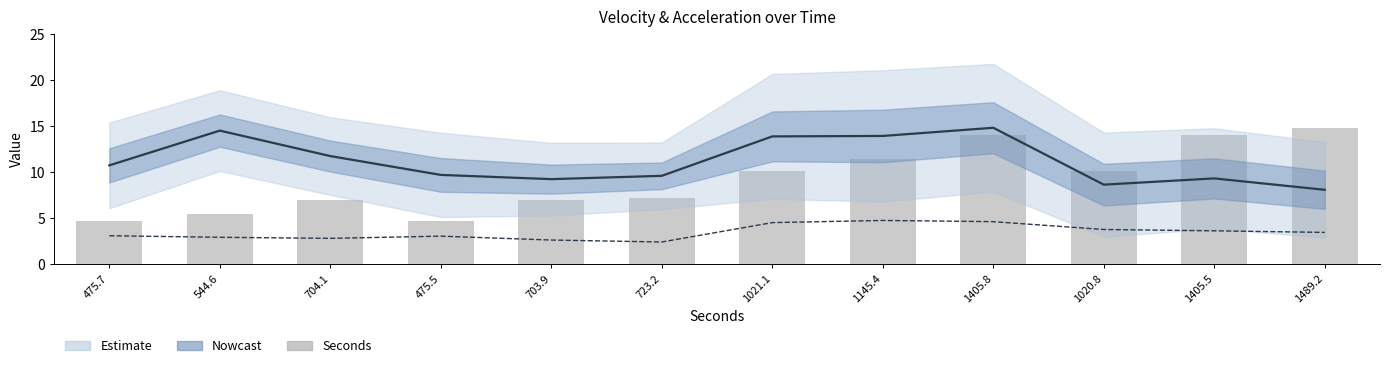

At which label does the data first exceed 10?

1021.1